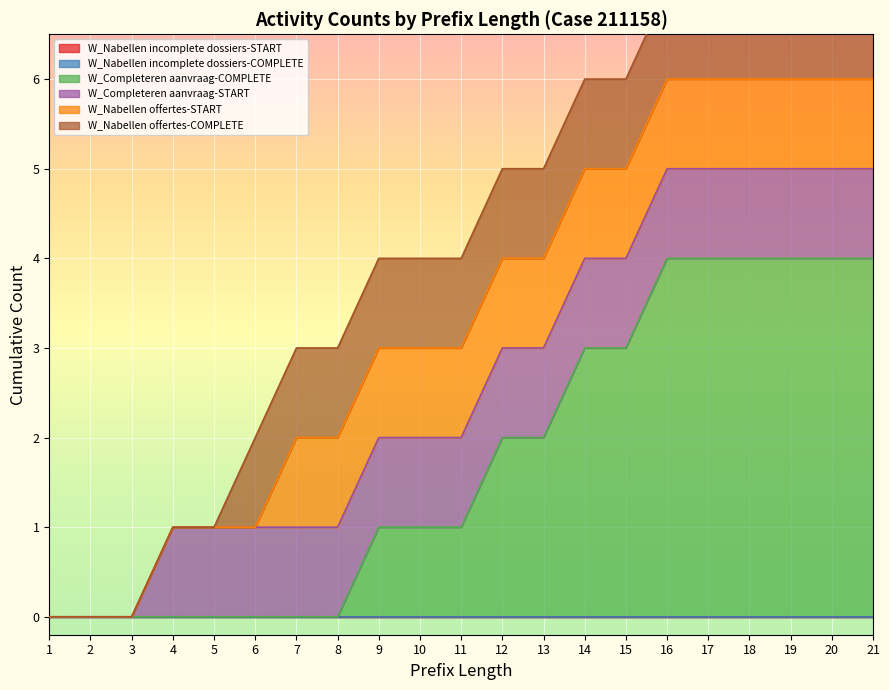

How many series are shown in this chart?

6